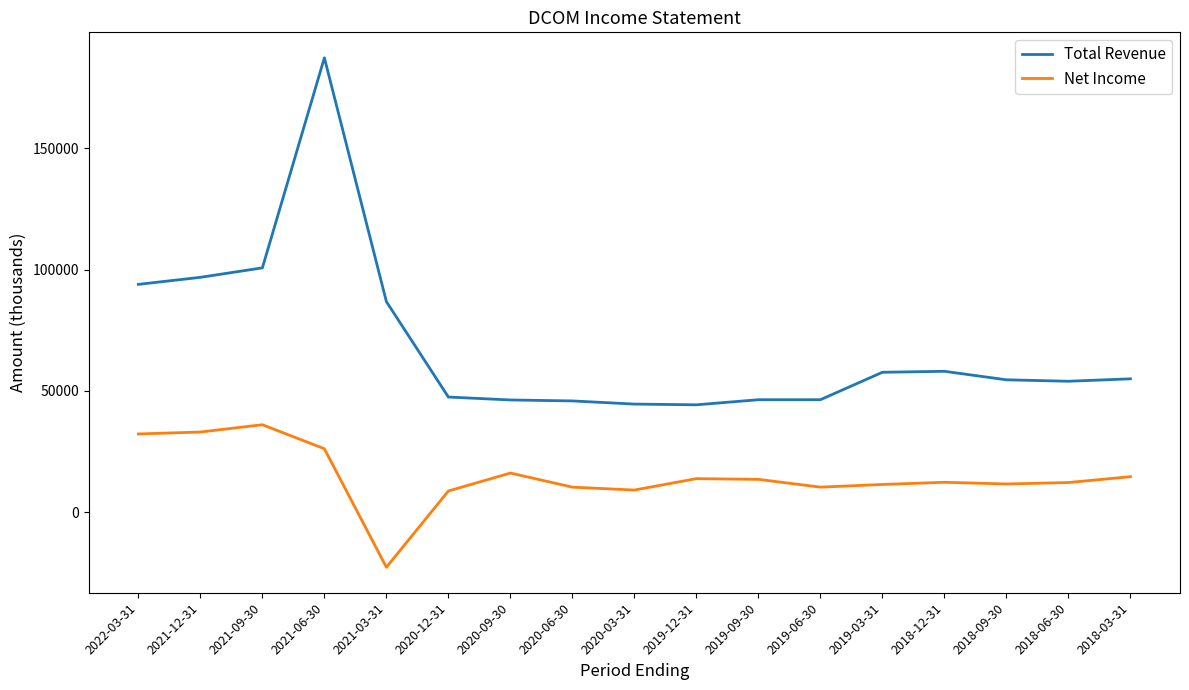

Is it true that Net Income equals 19345 at 2018-12-31?

False